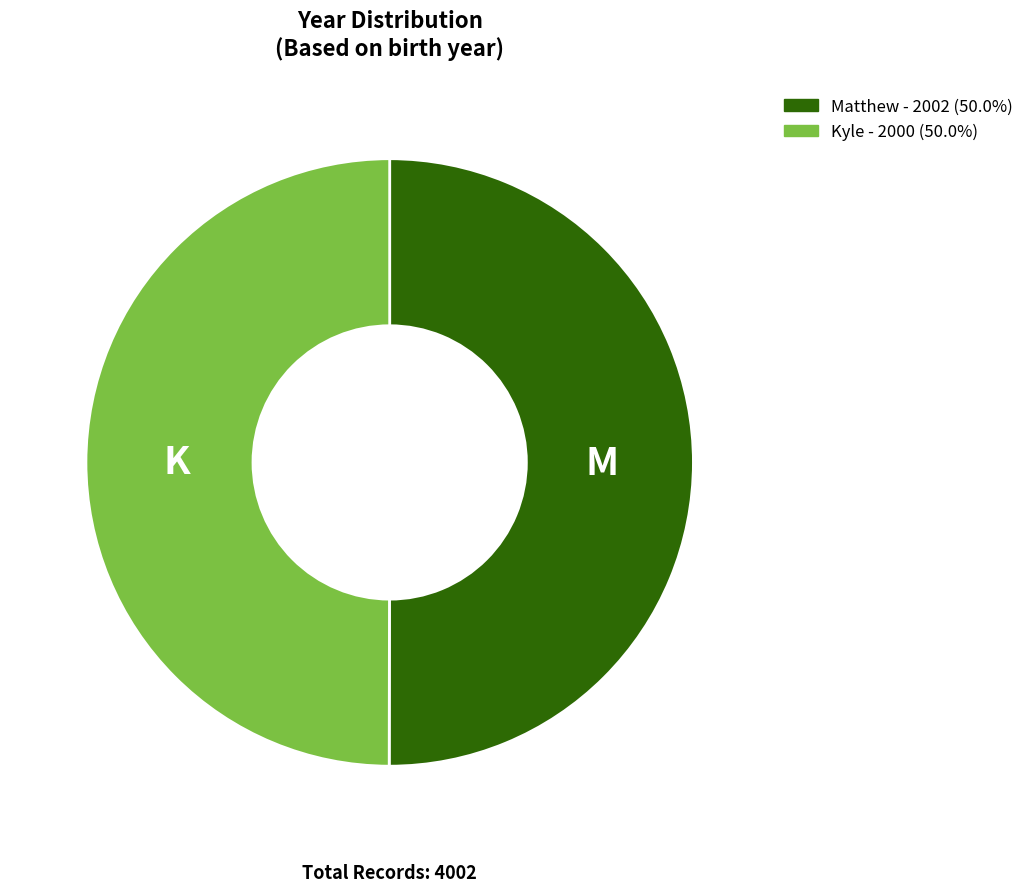

Combined, do Matthew and Kyle account for over 50%?

Yes